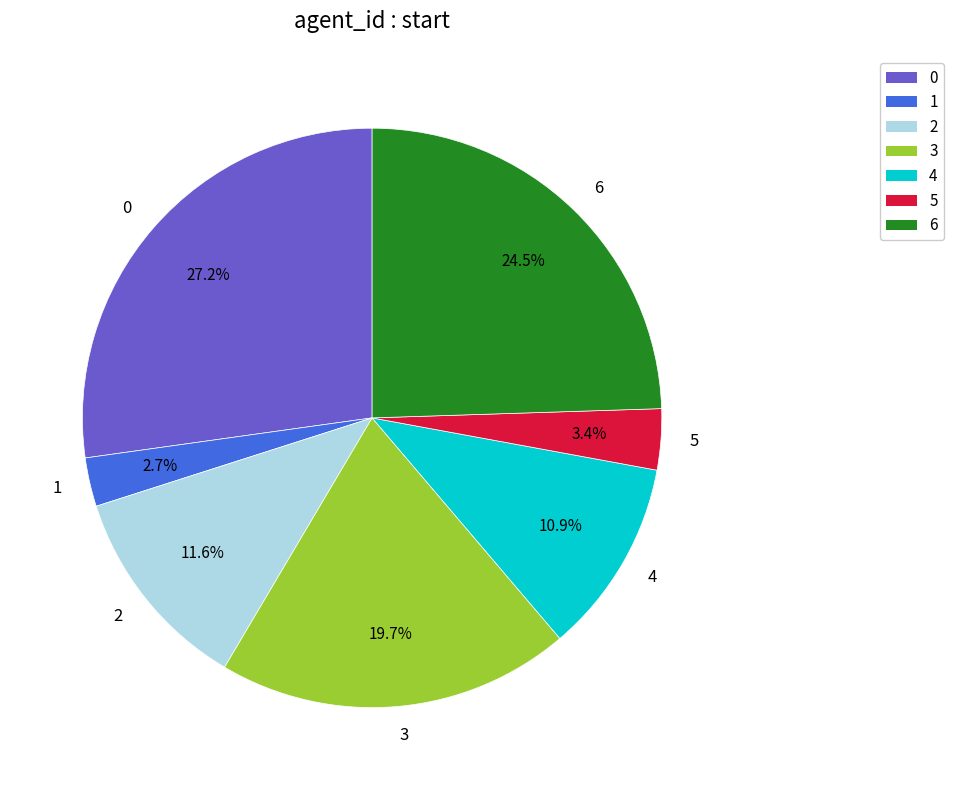

To the nearest percent, what is the difference between the 4 and 6 slice percentages?

14%